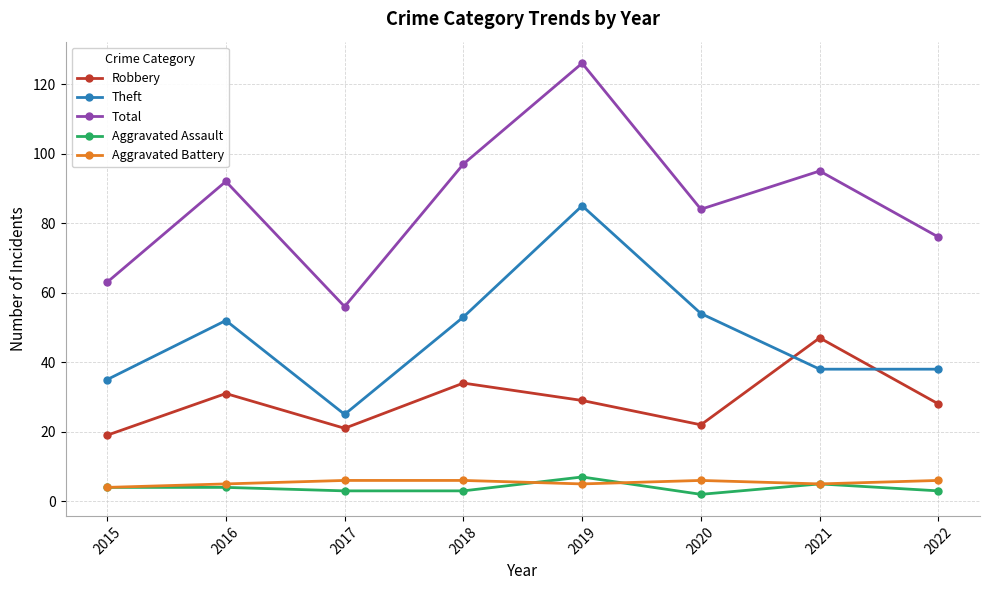

Reading left to right, list all the values displayed in this chart.

Robbery: 2015=19	2016=31	2017=21	2018=34	2019=29	2020=22	2021=47	2022=28
Theft: 2015=35	2016=52	2017=25	2018=53	2019=85	2020=54	2021=38	2022=38
Total: 2015=63	2016=92	2017=56	2018=97	2019=126	2020=84	2021=95	2022=76
Aggravated Assault: 2015=4	2016=4	2017=3	2018=3	2019=7	2020=2	2021=5	2022=3
Aggravated Battery: 2015=4	2016=5	2017=6	2018=6	2019=5	2020=6	2021=5	2022=6